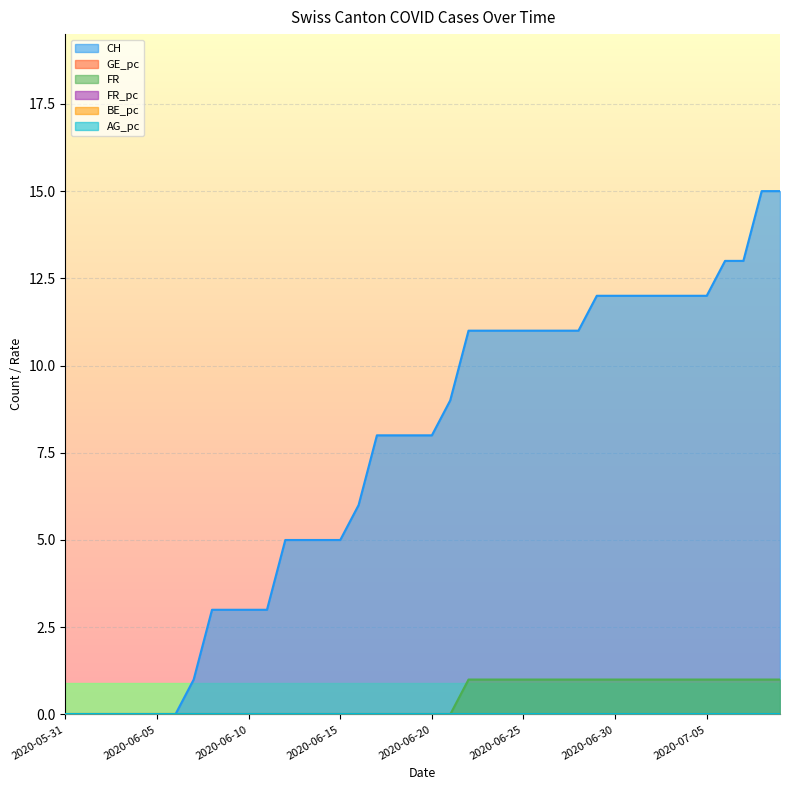

True or false: FR_pc has a value of 0.0 at 2020-07-09.

False